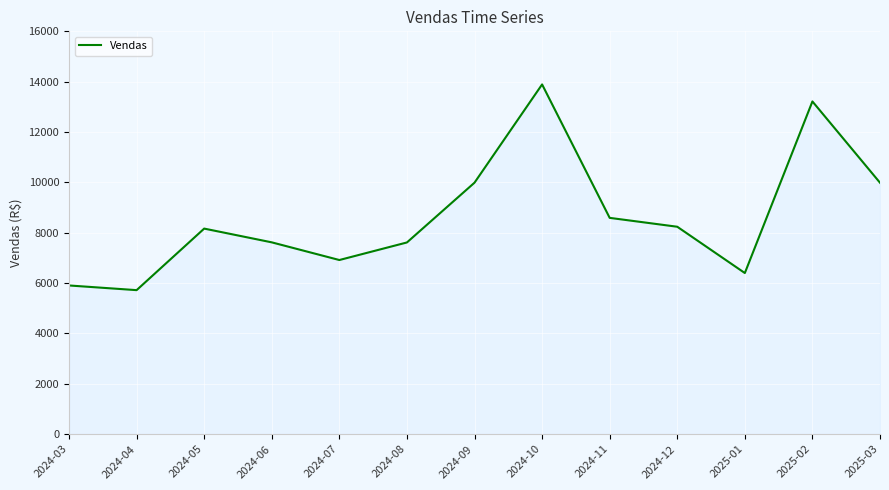

Between 2025-01 and 2024-11, which is larger?

2024-11